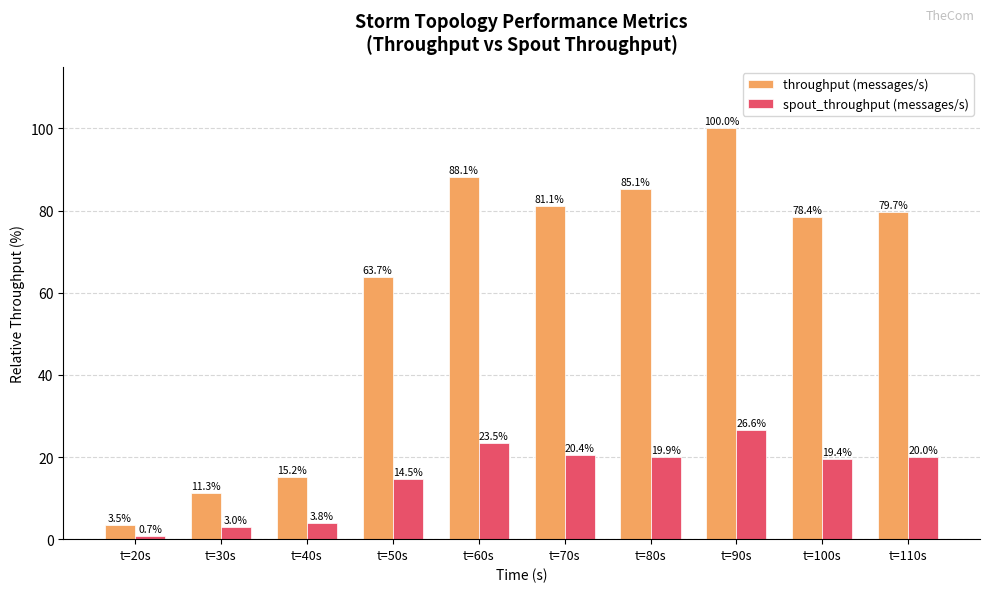

What is the total value across all series at t=100s?

97.8